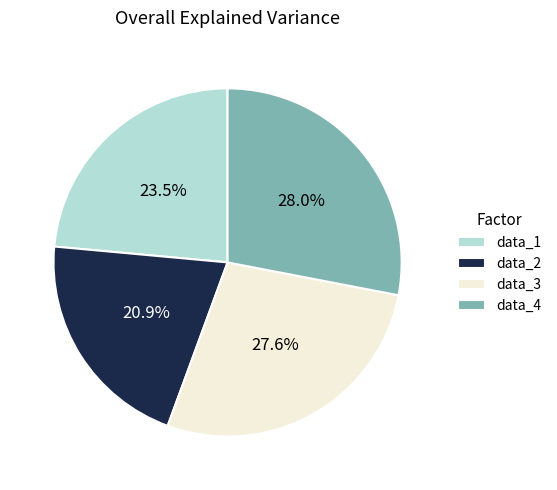

Which has a higher value, data_1 or data_2?

data_1